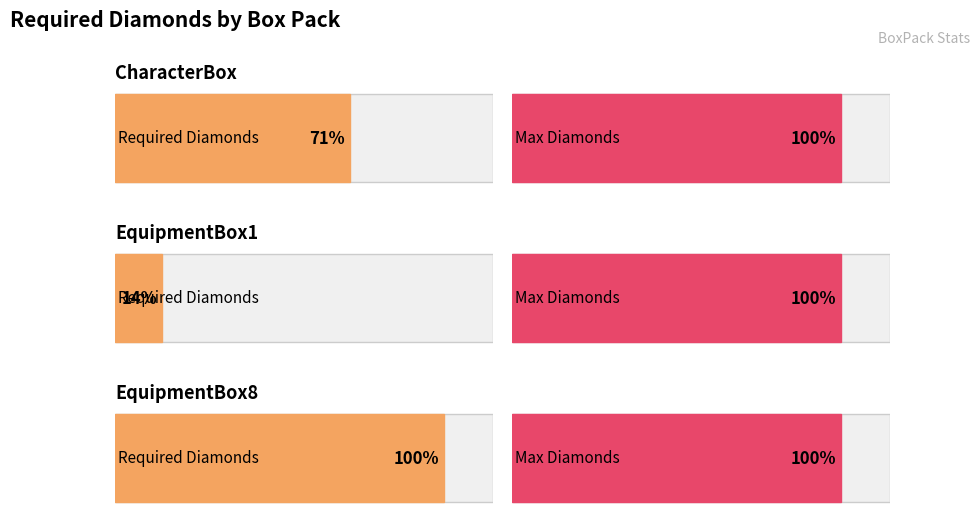

List the labels in order of value, largest first.

EquipmentBox8, CharacterBox, EquipmentBox1